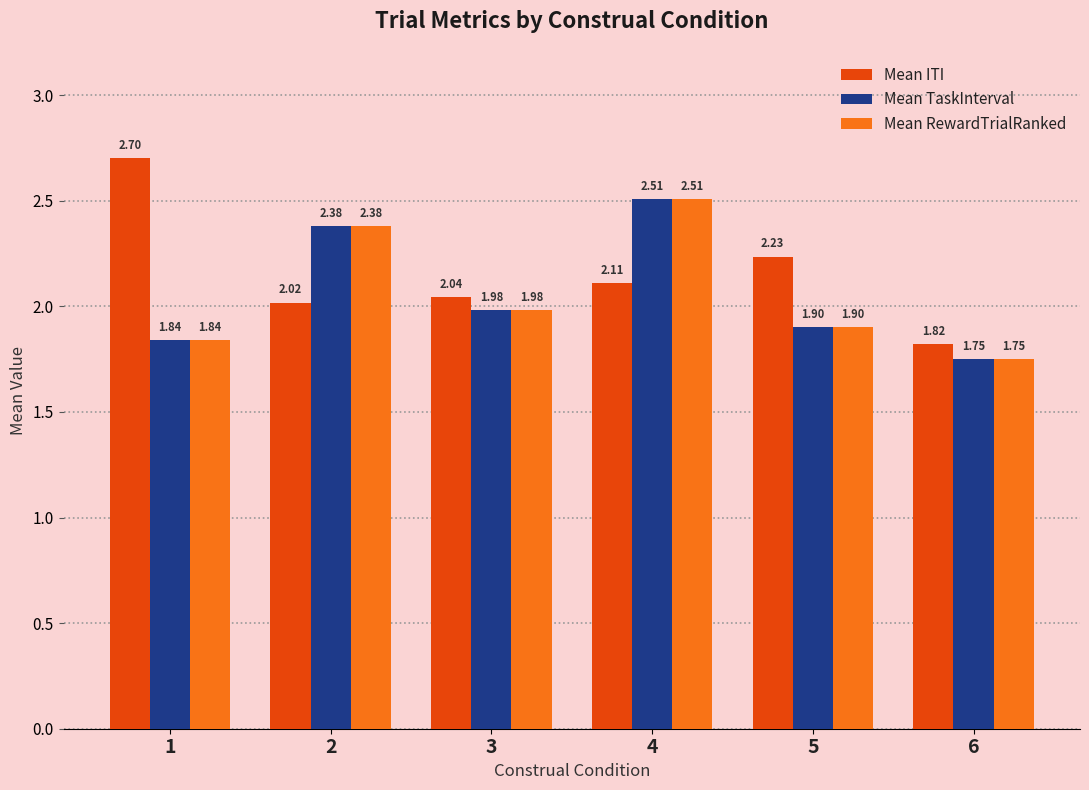

What is the spread (max minus min) of values at 5?

0.3